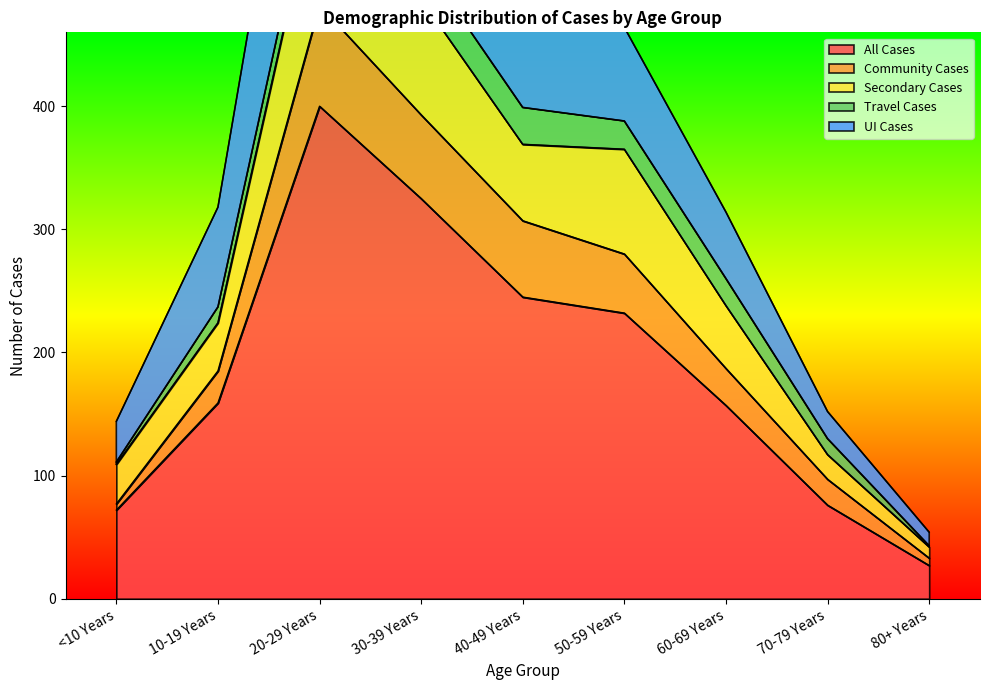

What is the label of the 9th point from the right?

<10 Years